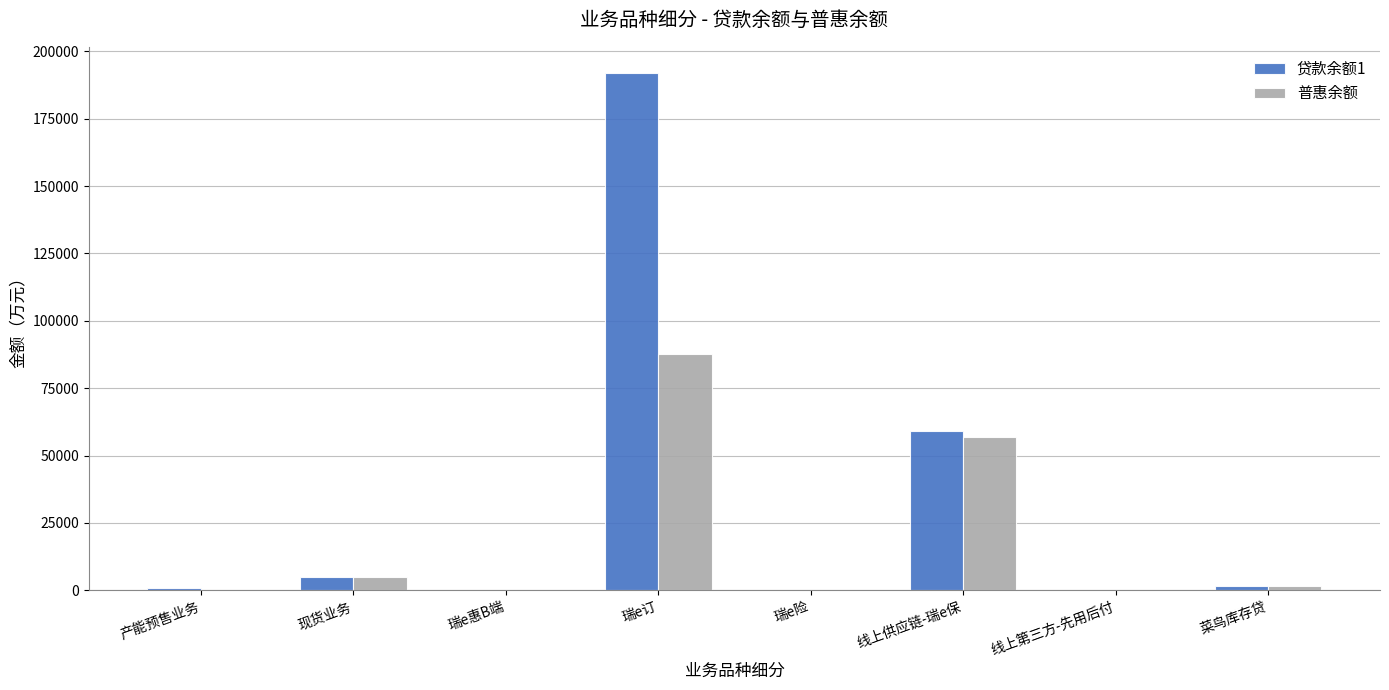

Where is 普惠余额 nearest to the value 43836?

线上供应链-瑞e保